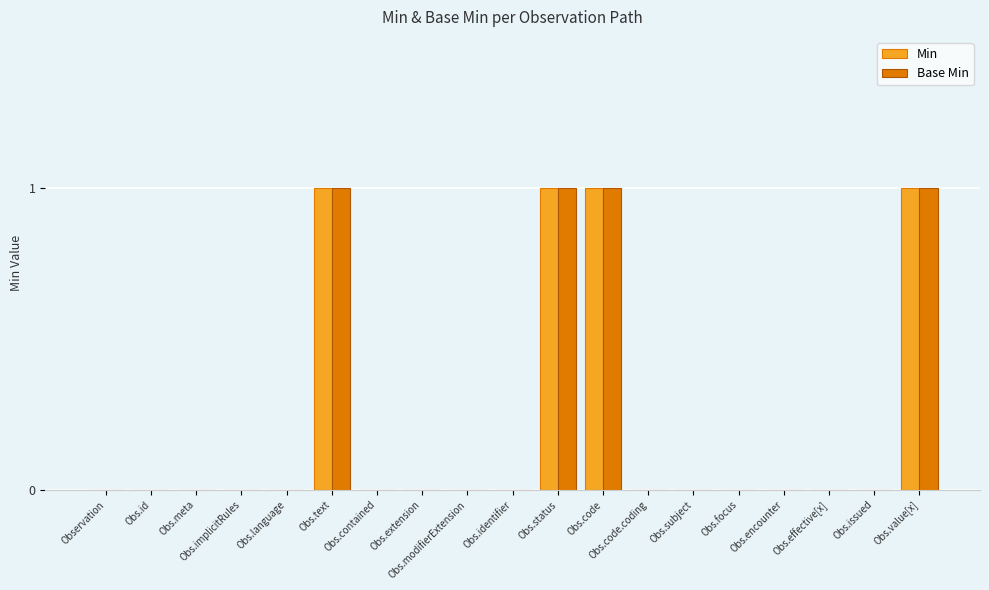

Reading left to right, transcribe all the data shown in this chart.

Min: Observation=0	Obs.id=0	Obs.meta=0	Obs.implicitRules=0	Obs.language=0	Obs.text=1	Obs.contained=0	Obs.extension=0	Obs.modifierExtension=0	Obs.identifier=0	Obs.status=1	Obs.code=1	Obs.code.coding=0	Obs.subject=0	Obs.focus=0	Obs.encounter=0	Obs.effective[x]=0	Obs.issued=0	Obs.value[x]=1
Base Min: Observation=0	Obs.id=0	Obs.meta=0	Obs.implicitRules=0	Obs.language=0	Obs.text=1	Obs.contained=0	Obs.extension=0	Obs.modifierExtension=0	Obs.identifier=0	Obs.status=1	Obs.code=1	Obs.code.coding=0	Obs.subject=0	Obs.focus=0	Obs.encounter=0	Obs.effective[x]=0	Obs.issued=0	Obs.value[x]=1